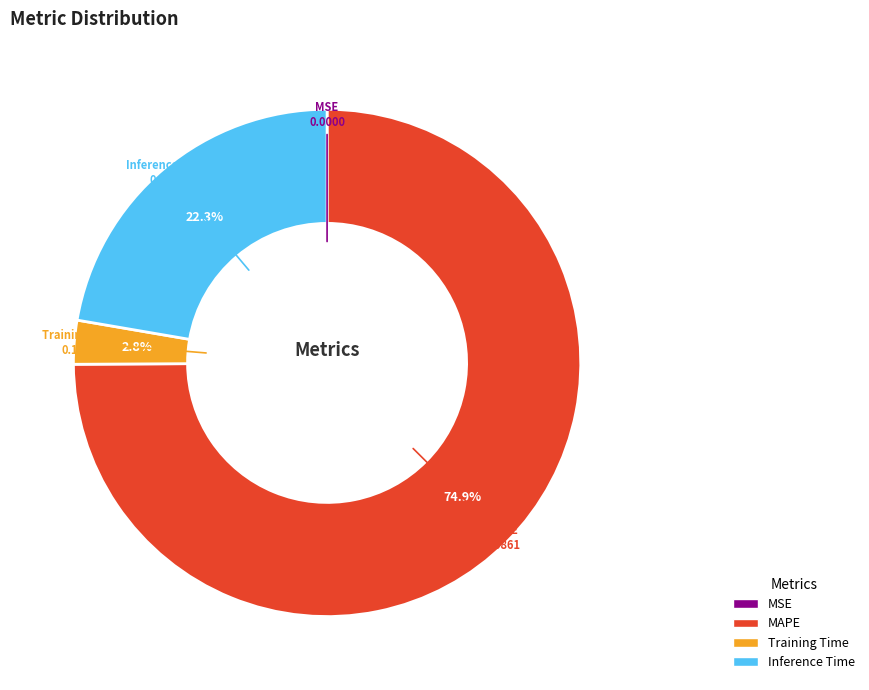

What is the majority slice?

MAPE